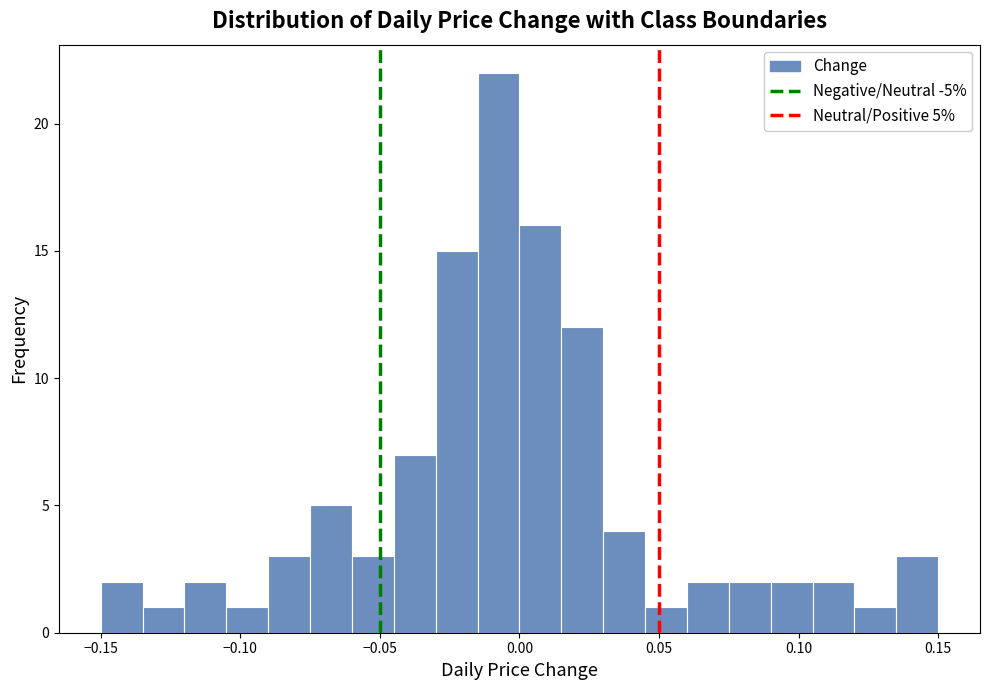

Around what value on the x-axis is the tallest bar? Give the approximate position of its centre, as read against the axis.

-0.005